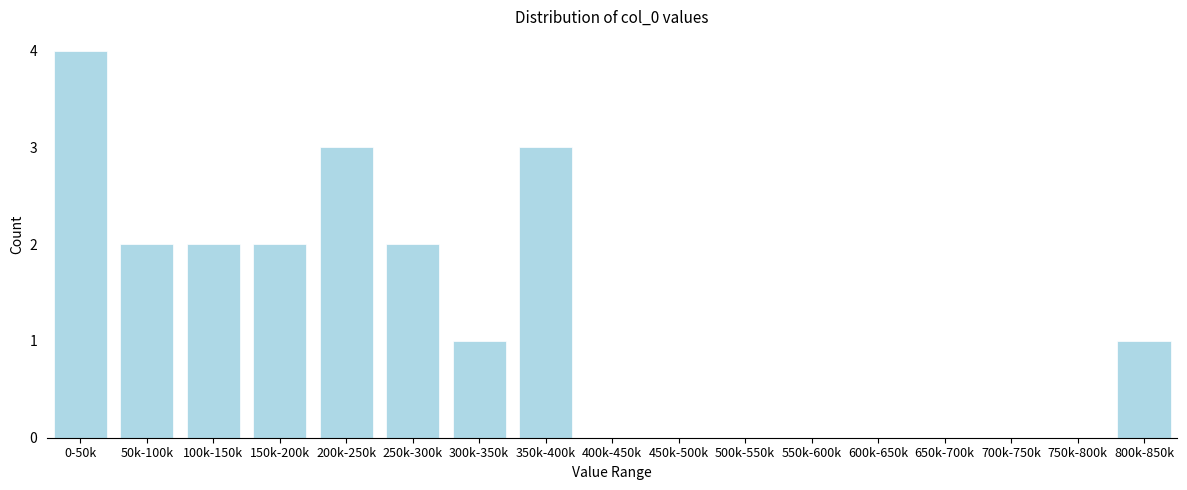

Reading left to right, extract all data points from this chart.

0-50k=4	50k-100k=2	100k-150k=2	150k-200k=2	200k-250k=3	250k-300k=2	300k-350k=1	350k-400k=3	400k-450k=0	450k-500k=0	500k-550k=0	550k-600k=0	600k-650k=0	650k-700k=0	700k-750k=0	750k-800k=0	800k-850k=1